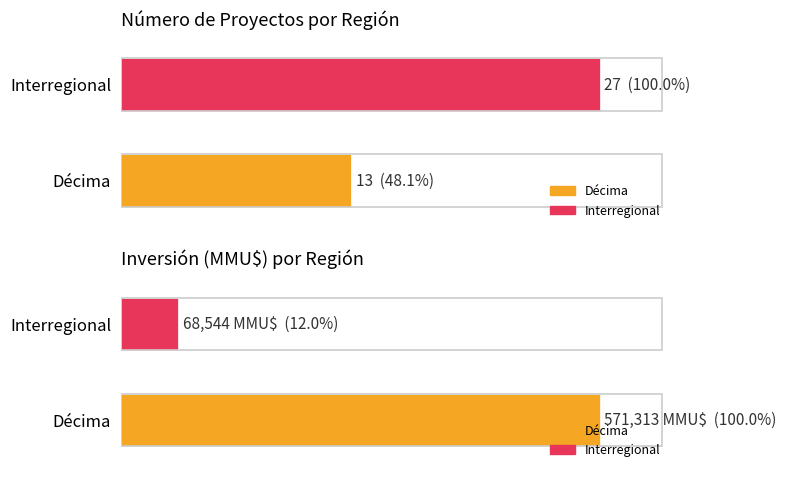

How many values in the Número de Proyectos series exceed 20?

1